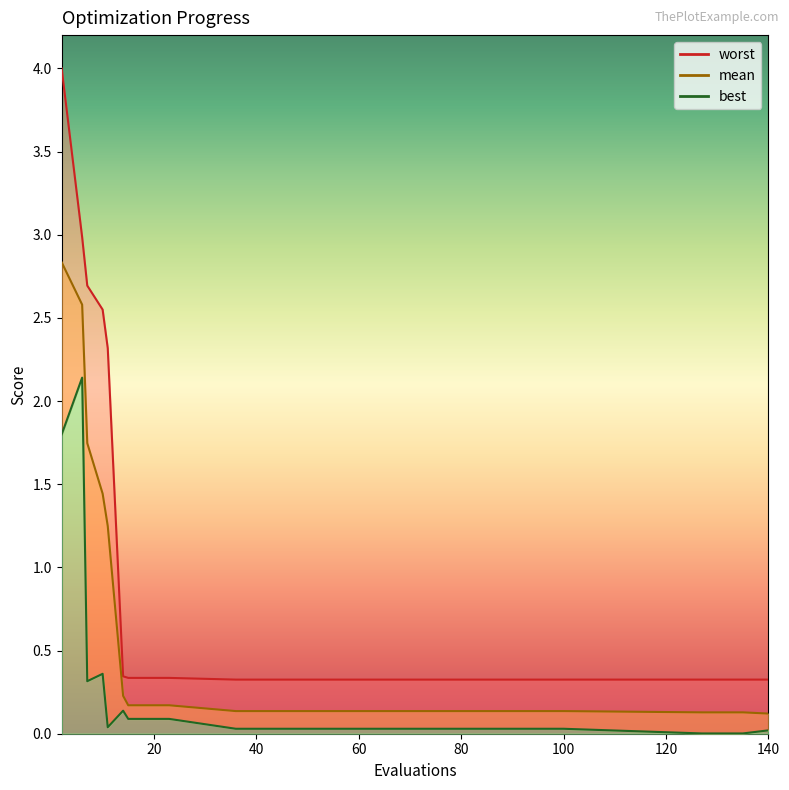

Which series has the largest total across all categories?

worst